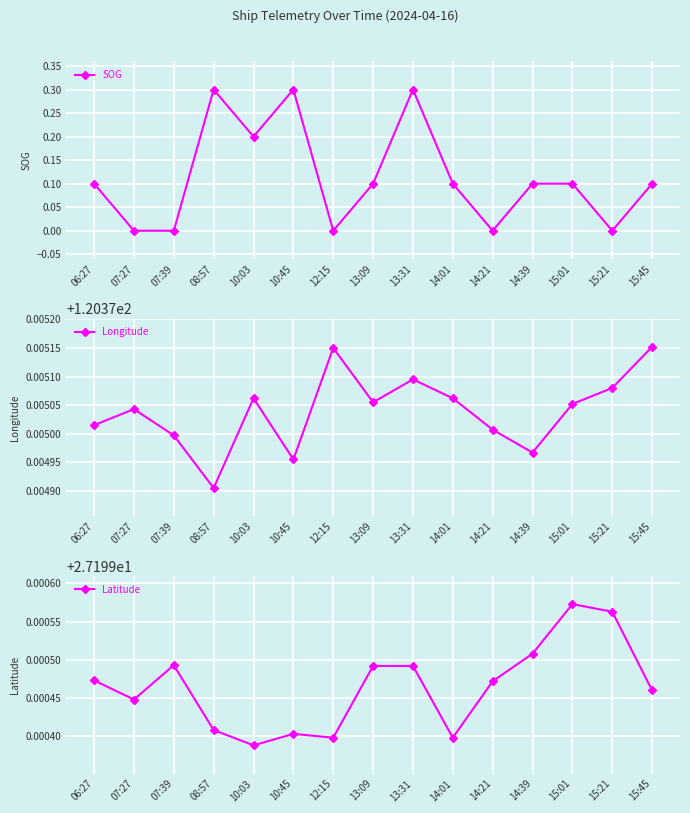

The value of Latitude at 15:01 is 27.2. True or false?

True